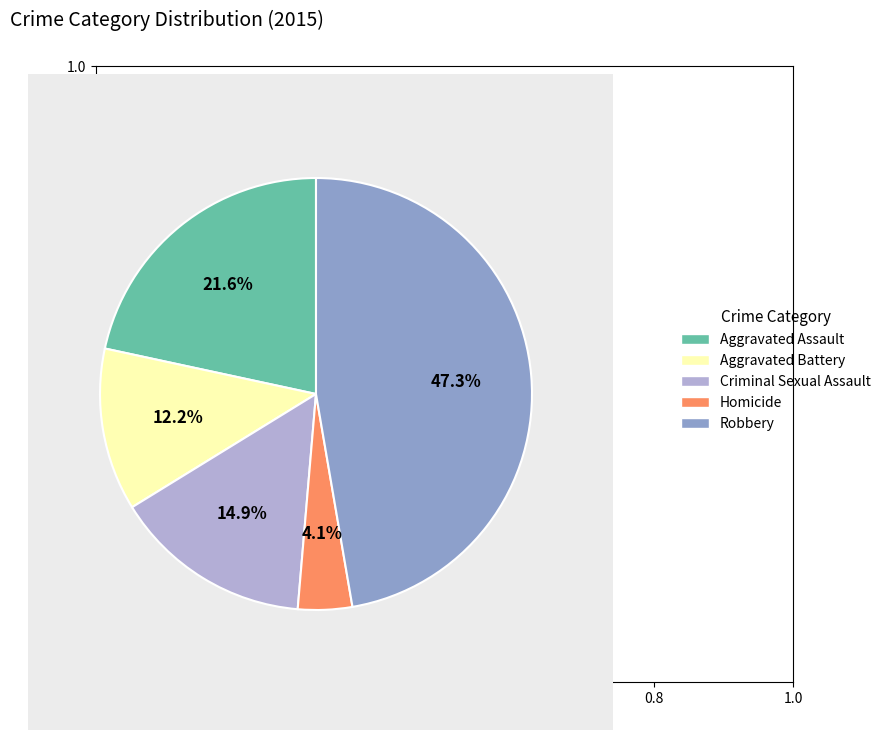

Approximately how many times larger is the value at Criminal Sexual Assault compared to Robbery?

0.3